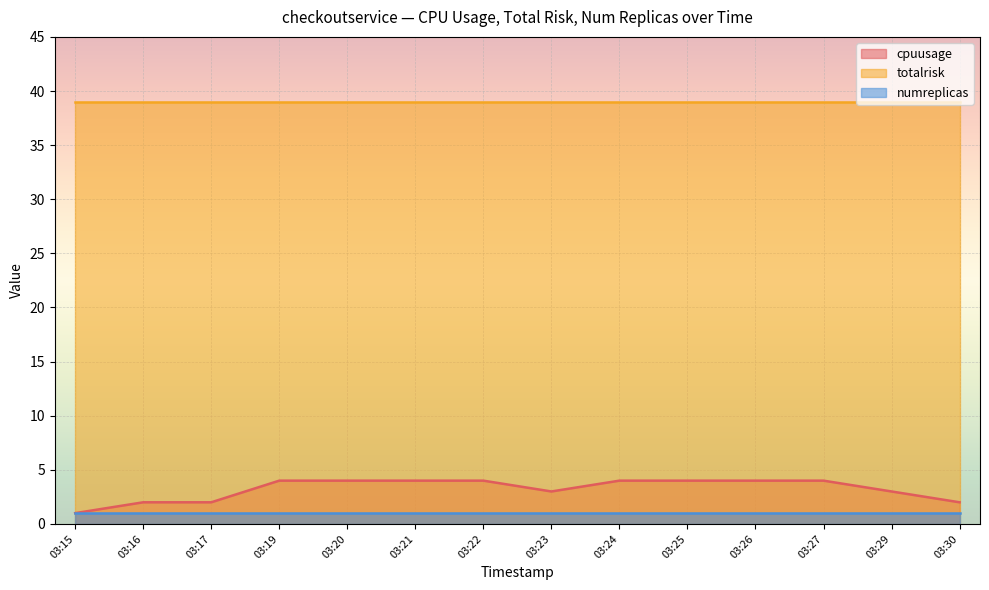

Which has a higher value, 03:27 or 03:26?

03:27